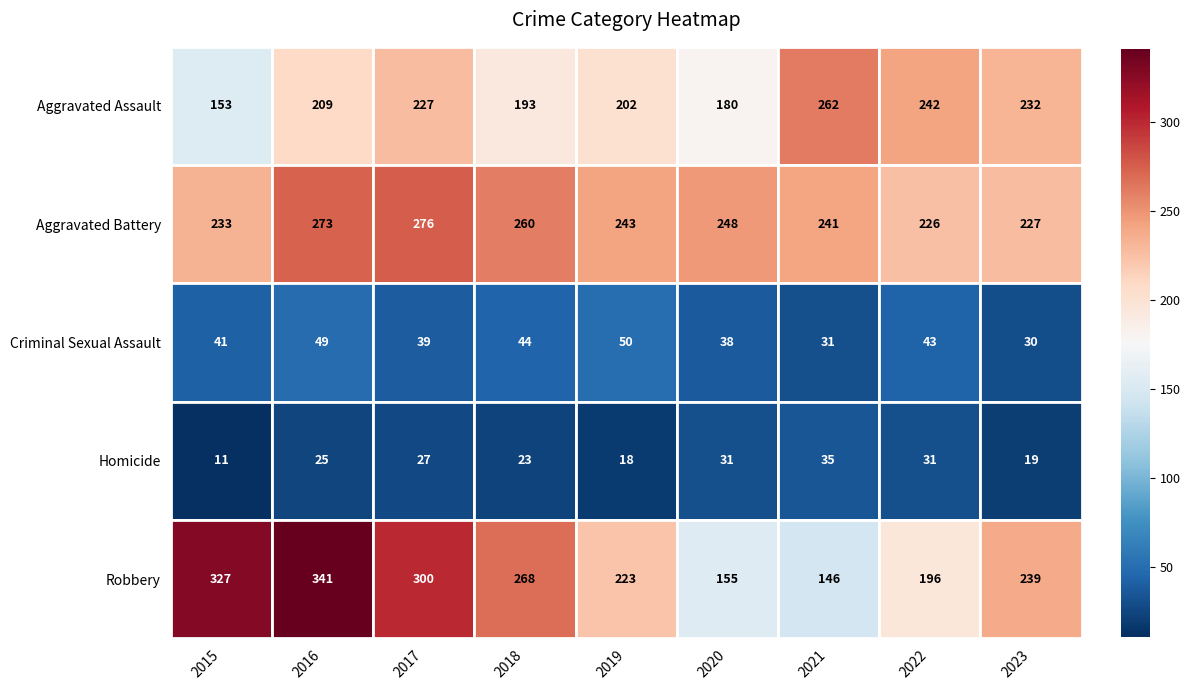

True or false: Robbery has a value of 155 at 2020.

True